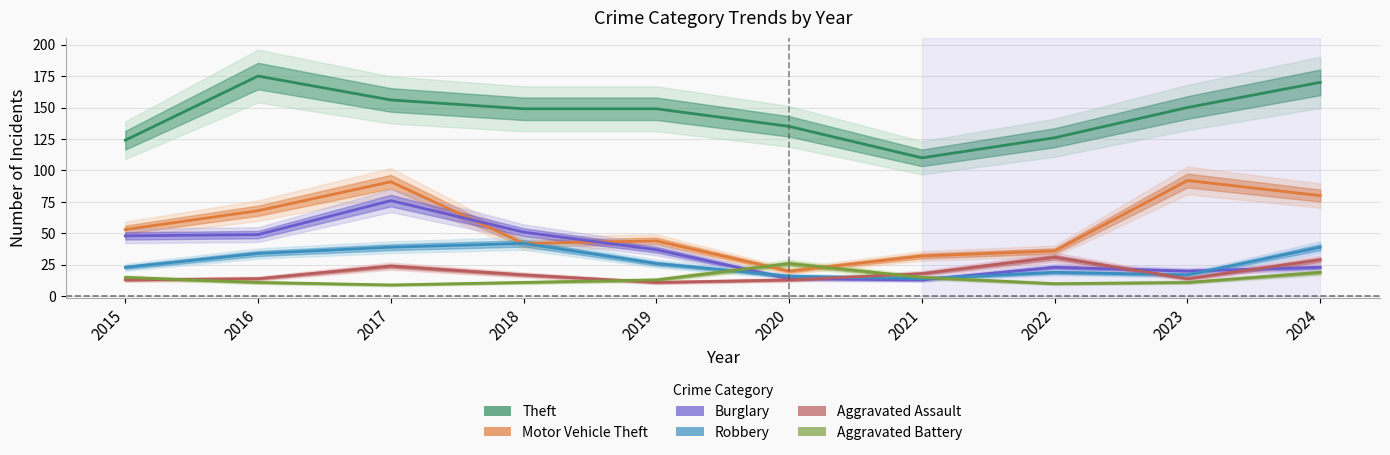

What is the difference between the maximum and second lowest values in the Aggravated Assault series?

18